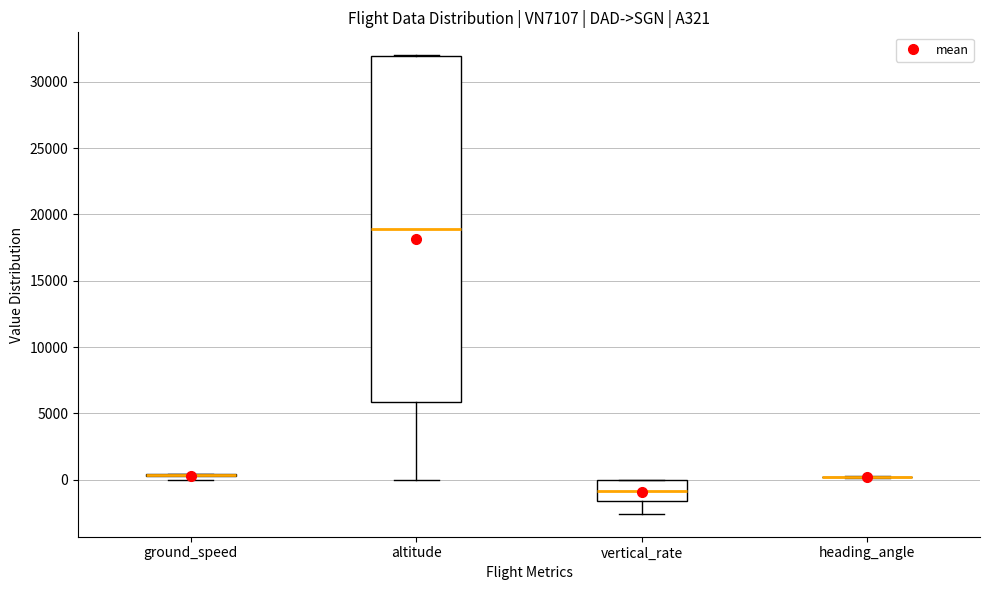

Comparing the boxes themselves (not the whiskers), which one is the tallest?

altitude